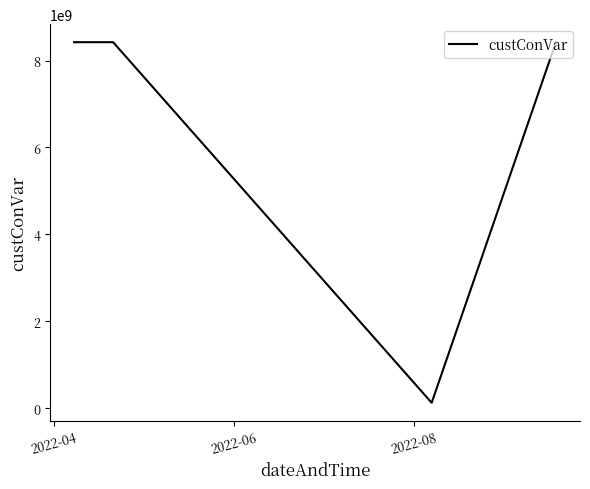

What is the difference between the maximum and minimum values?

8298397148